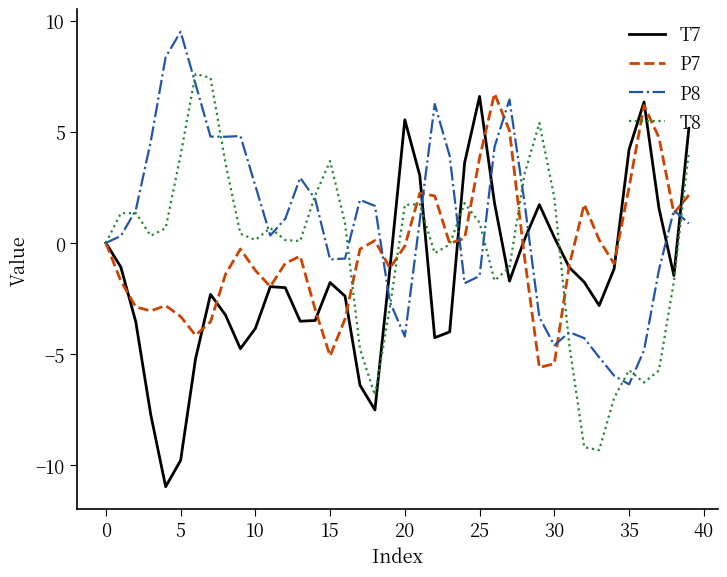

What is the average value of the T8 series?

-0.3